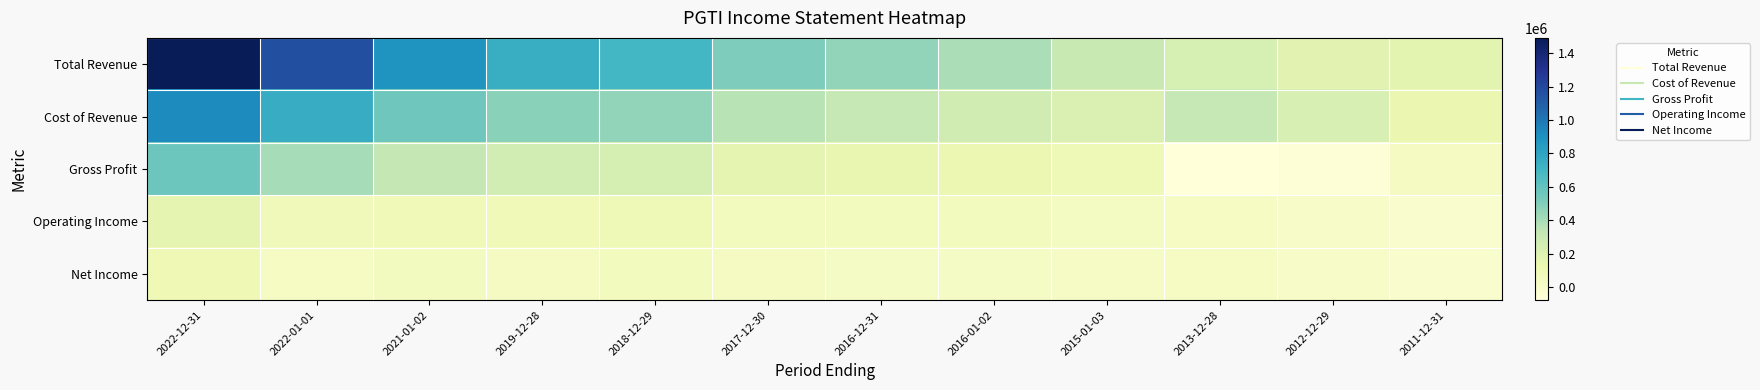

What is the total value across all series at 2013-12-28?

532800